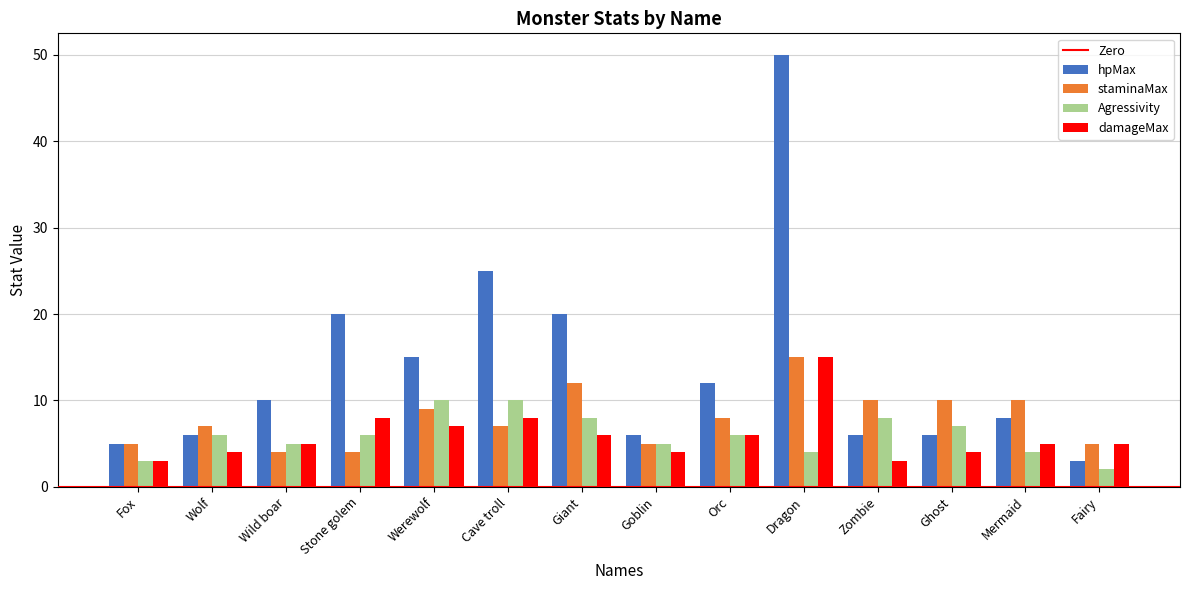

Is the value of staminaMax at Dragon greater than the value of hpMax at Wolf?

Yes